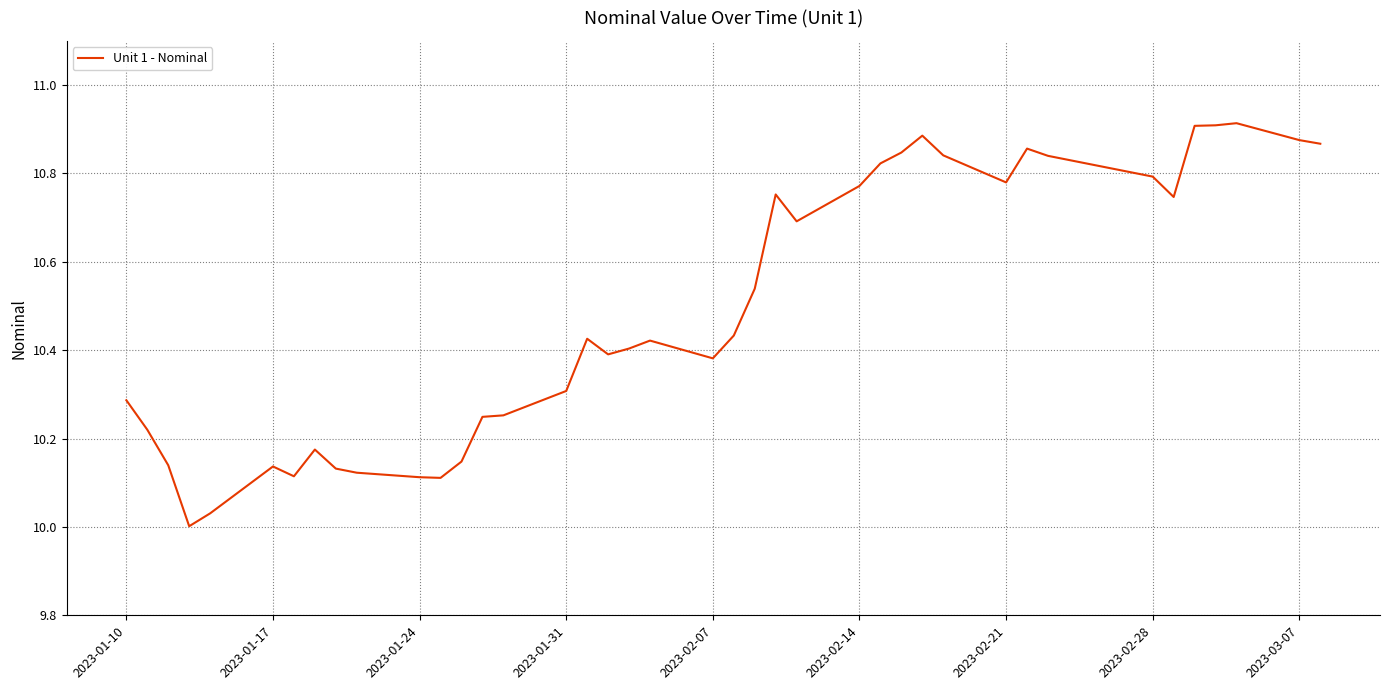

What is the difference between the maximum and minimum values?

0.9